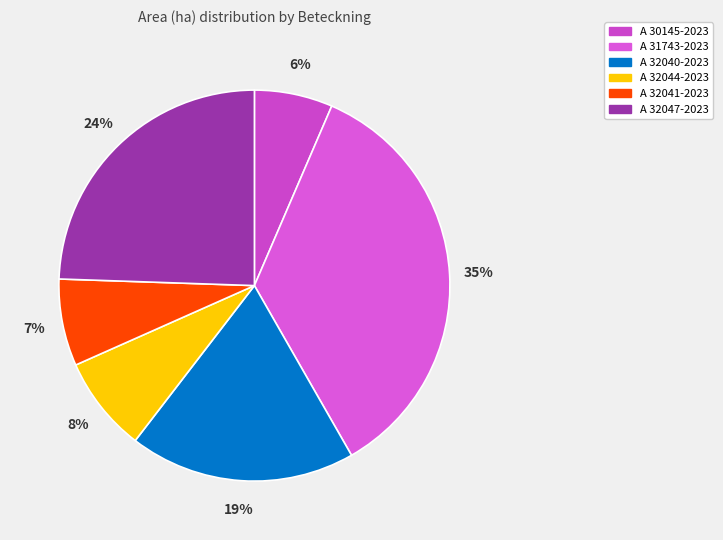

To the nearest percent, what portion does A 32041-2023 represent?

7%